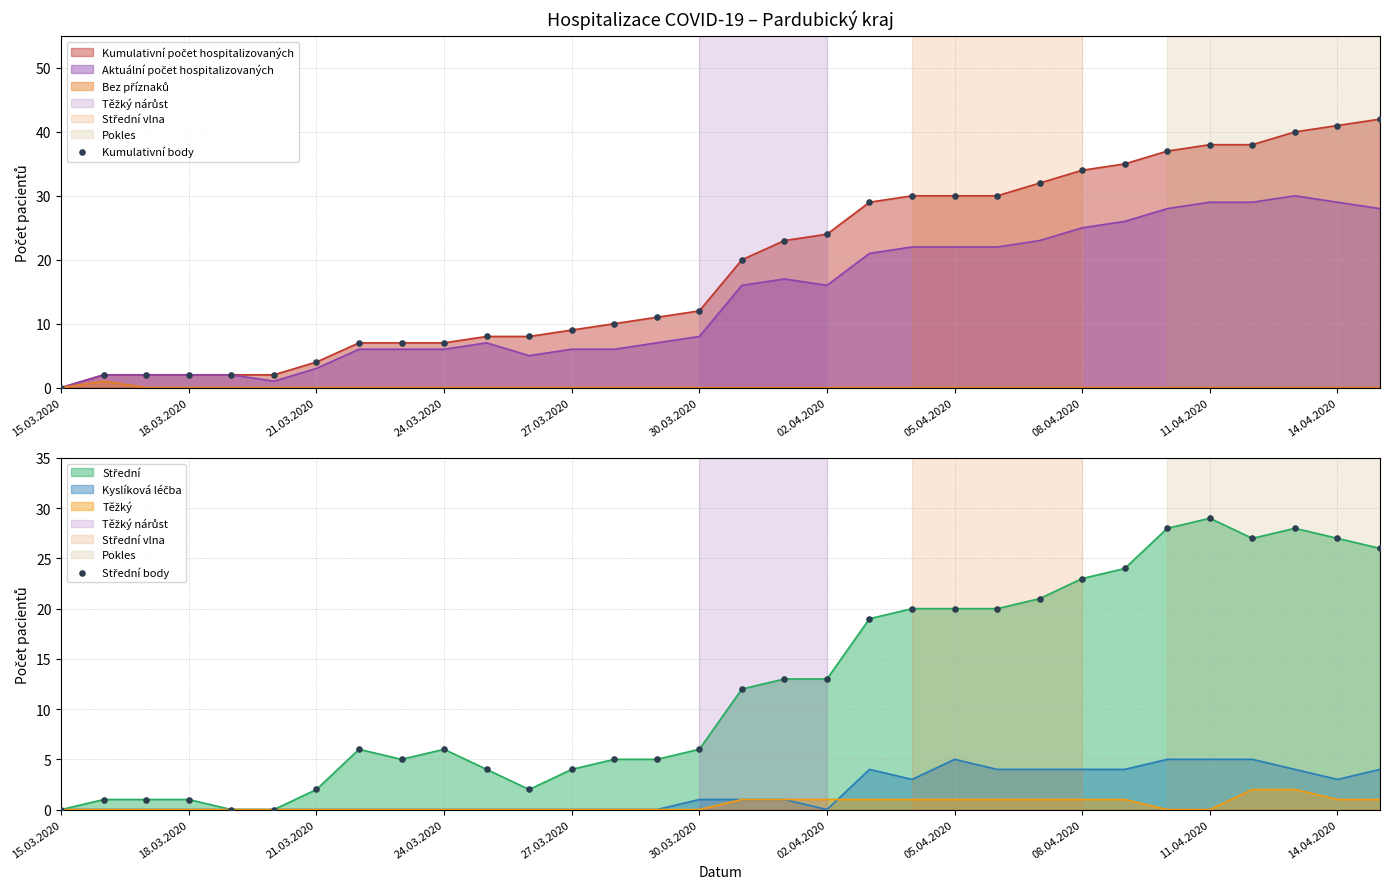

Which series has the largest Y range (max minus min)?

Kumulativní body